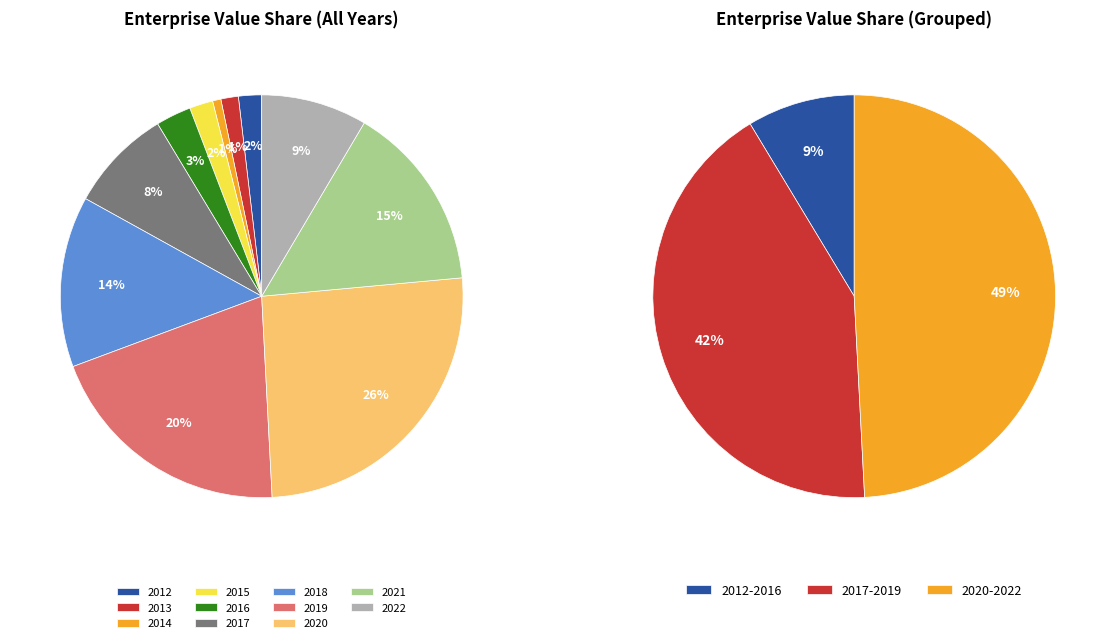

Is there any slice that represents more than half of the pie?

No